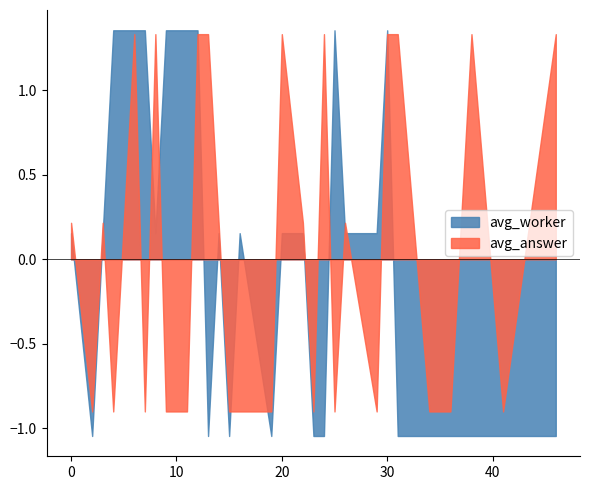

True or false: avg_worker has more than 0 interior local peaks.

True